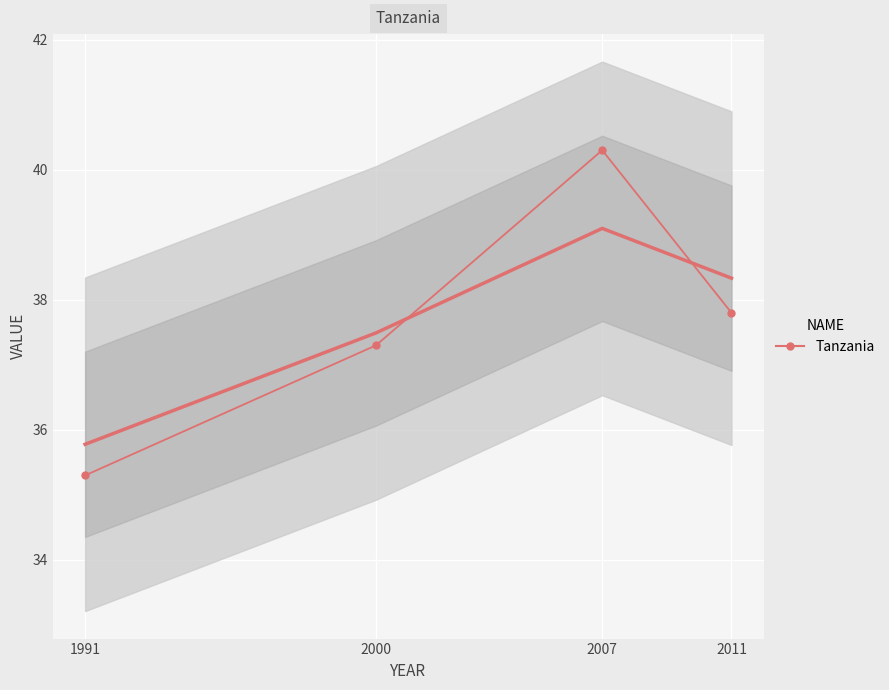

Rank the categories by value from lowest to highest.

1991, 2000, 2011, 2007